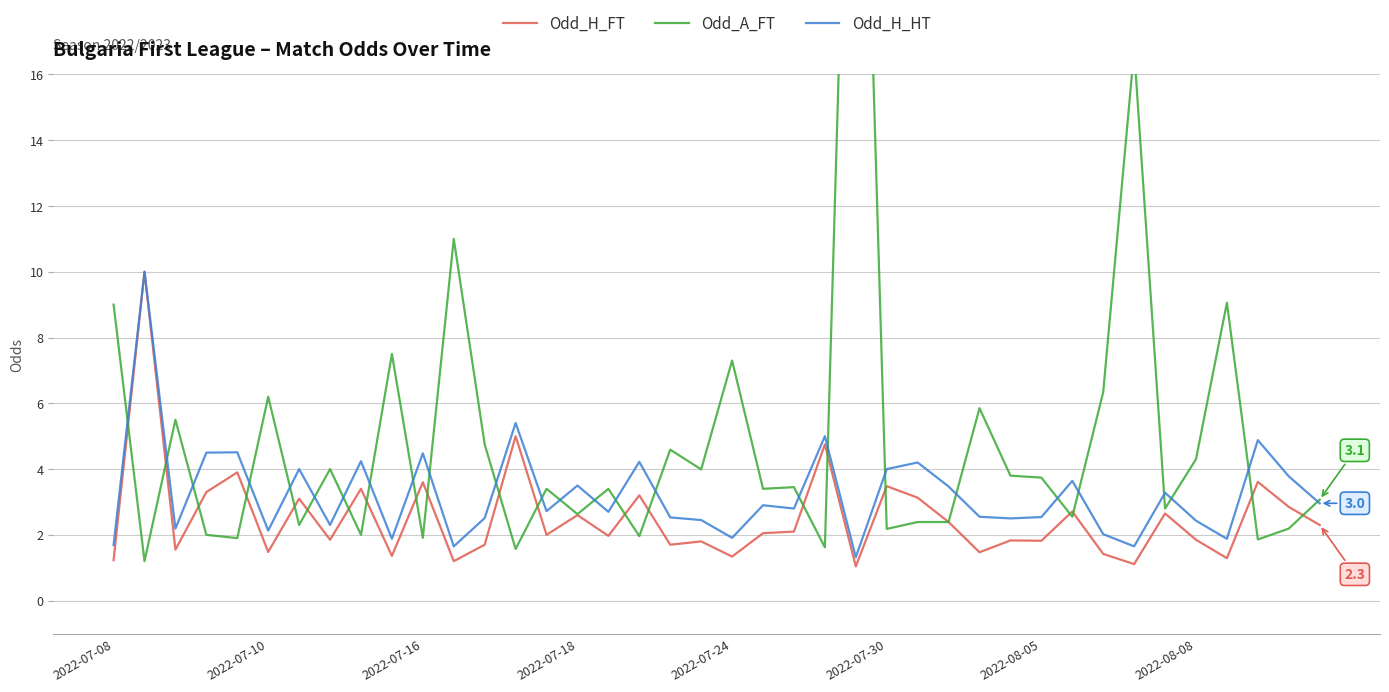

True or false: Odd_H_FT has more than 2 points higher than both neighbors.

True